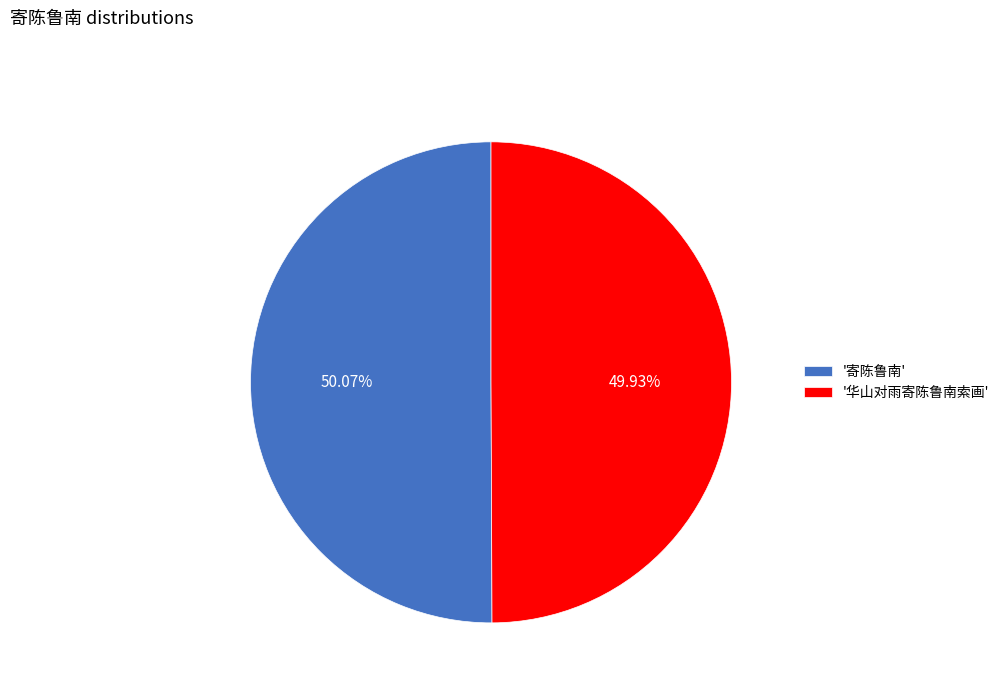

Does any single category account for the majority?

Yes